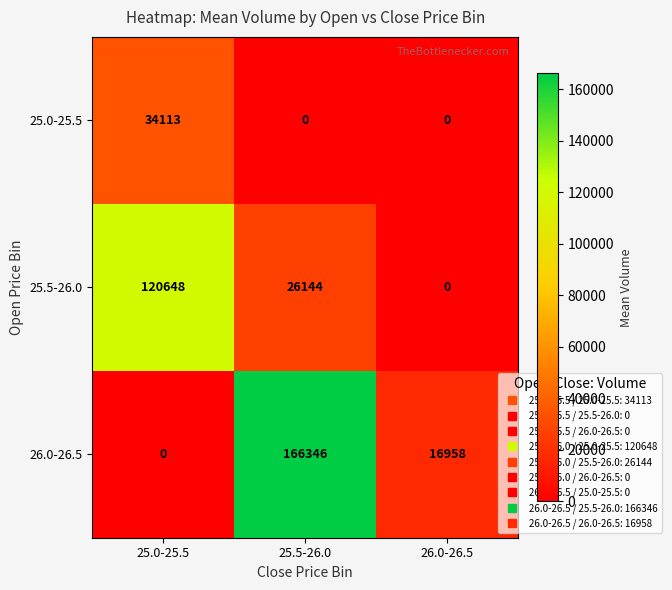

Reading left to right, transcribe all the data shown in this chart.

25.0-25.5: 25.0-25.5=34113	25.5-26.0=0	26.0-26.5=0
25.5-26.0: 25.0-25.5=120648	25.5-26.0=26144	26.0-26.5=0
26.0-26.5: 25.0-25.5=0	25.5-26.0=166346	26.0-26.5=16958